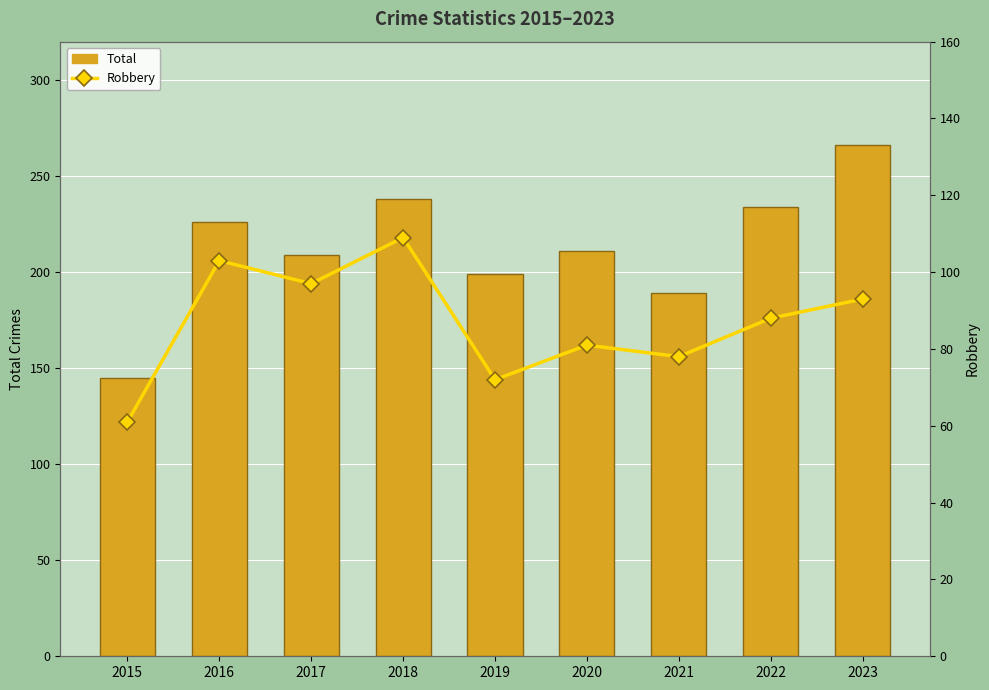

List the series in order of their peak value, highest first.

Total, Robbery